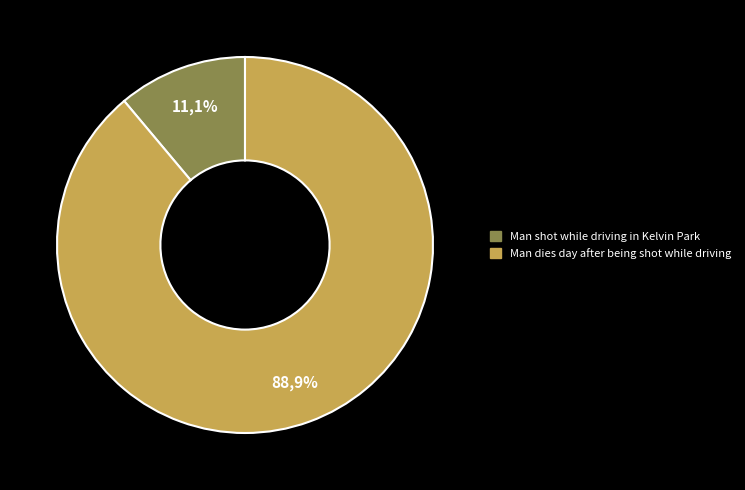

What is the majority slice?

Man dies day after being shot while driving